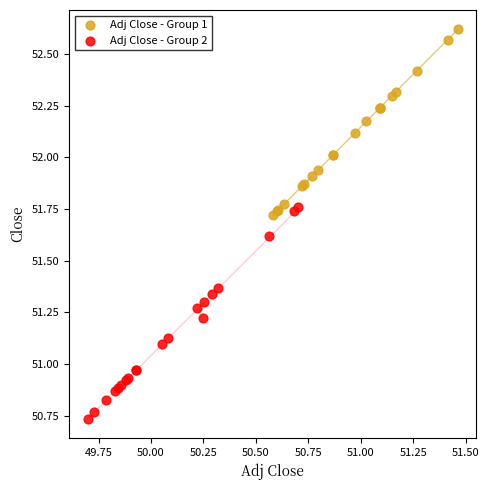

What are all the series names shown in the legend?

Adj Close - Group 1, Adj Close - Group 2